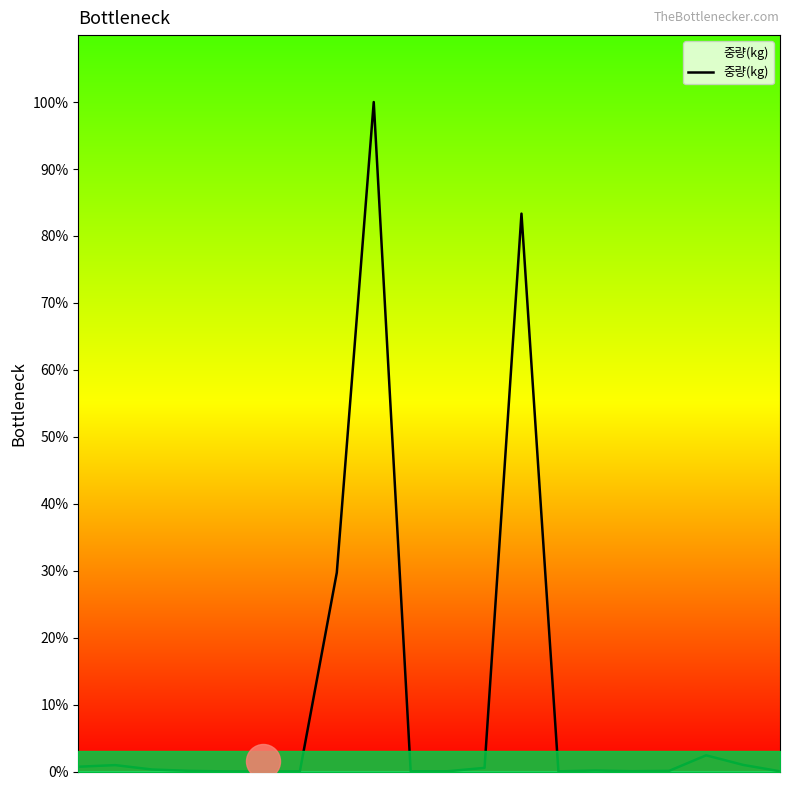

What is the maximum value for 중량(kg)?

100.0